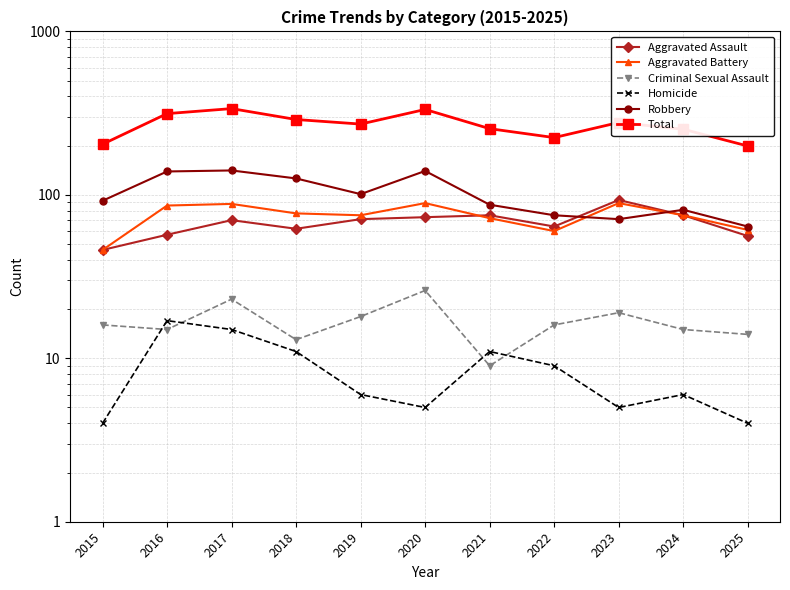

List the series in order of their peak value, highest first.

Total, Robbery, Aggravated Assault, Aggravated Battery, Criminal Sexual Assault, Homicide